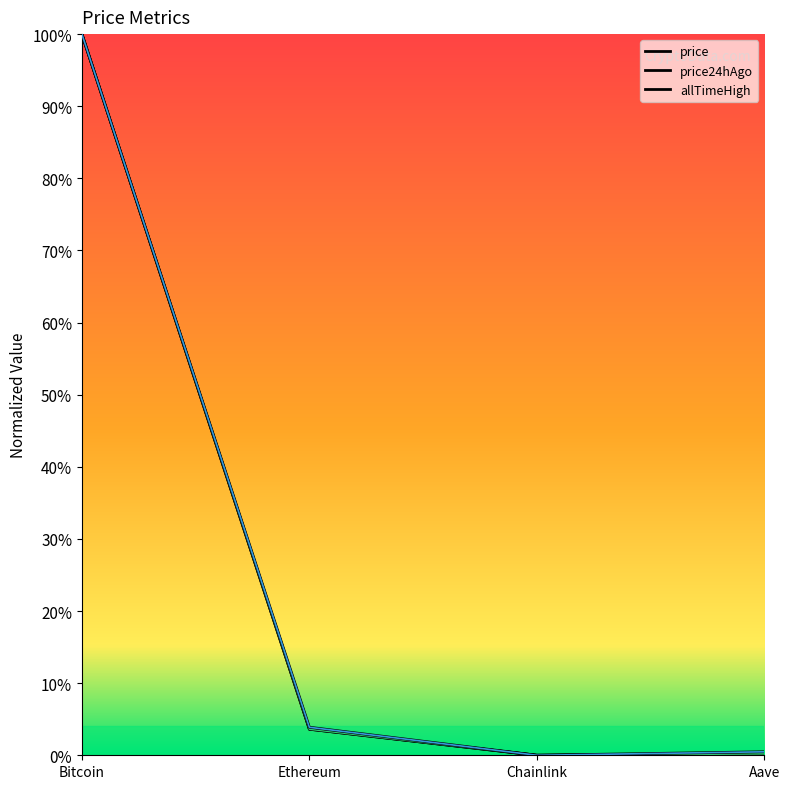

Does the chart have visible grid lines?

No